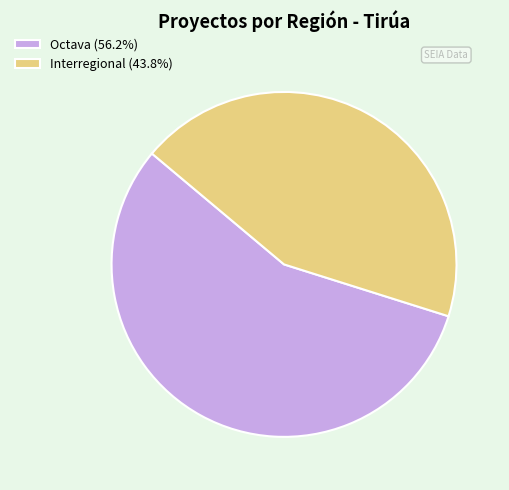

Does Octava account for over 50% of the chart?

Yes